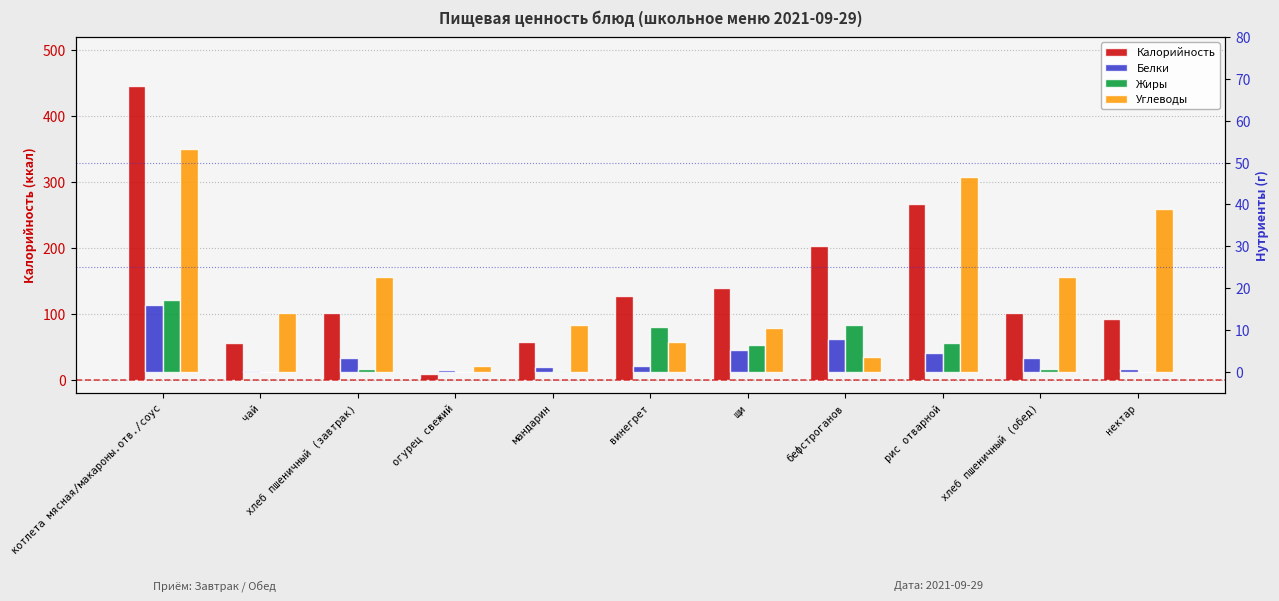

The value of Жиры at огурец свежий is 0.1. True or false?

True